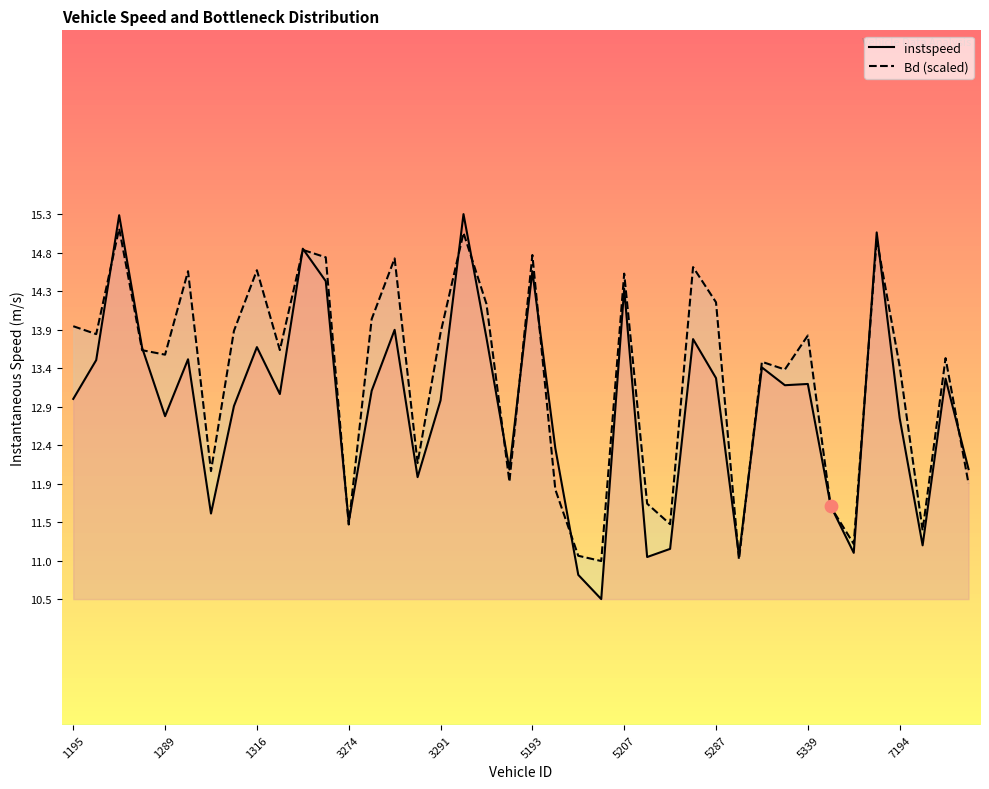

Which series contains the highest Y value?

instspeed